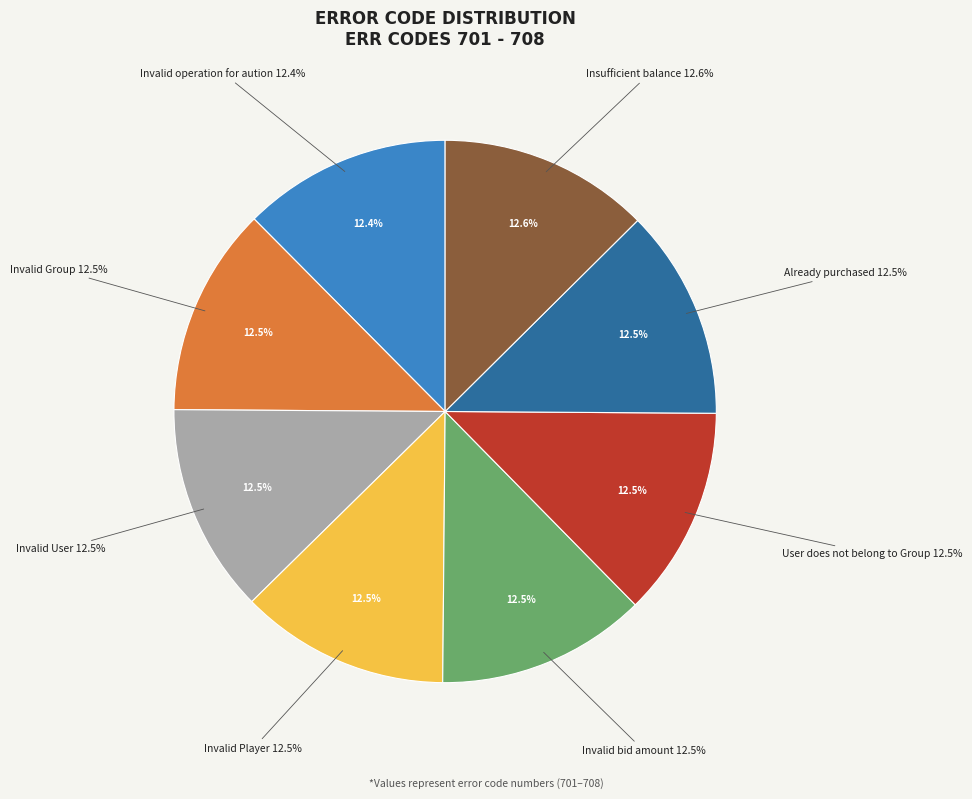

Which category has the biggest portion of the pie?

Insufficient balance